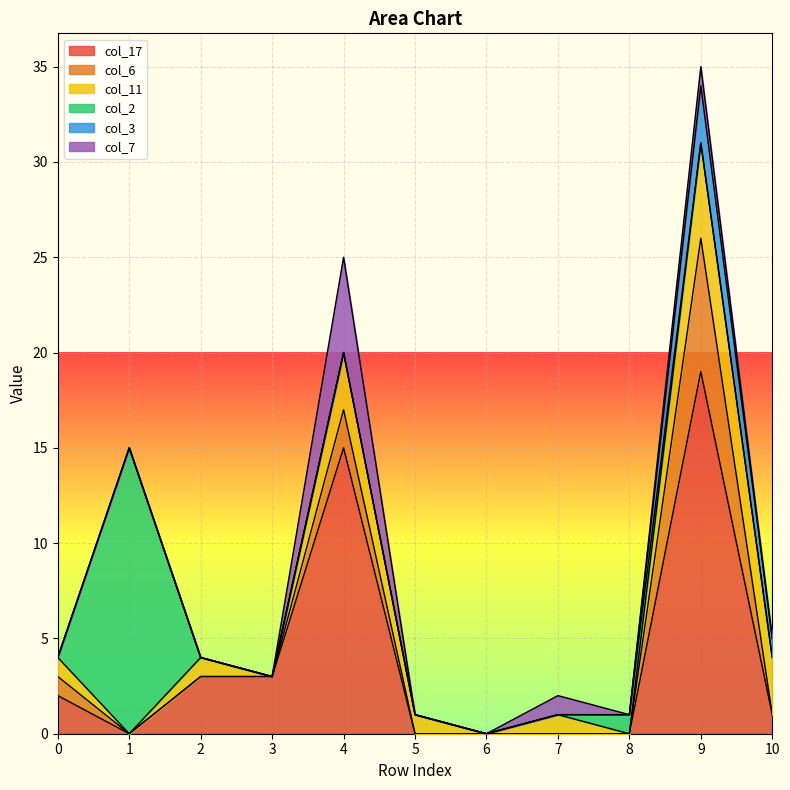

At how many categories does at least one series exceed 14?

3